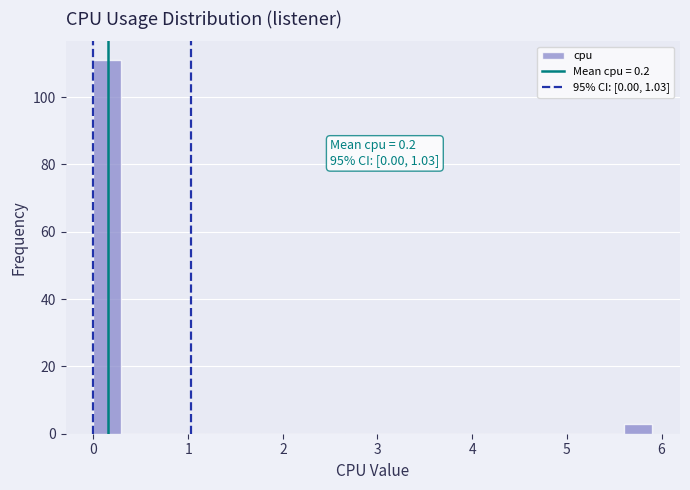

Read against the x-axis, roughly where is the centre of the tallest bar?

0.1